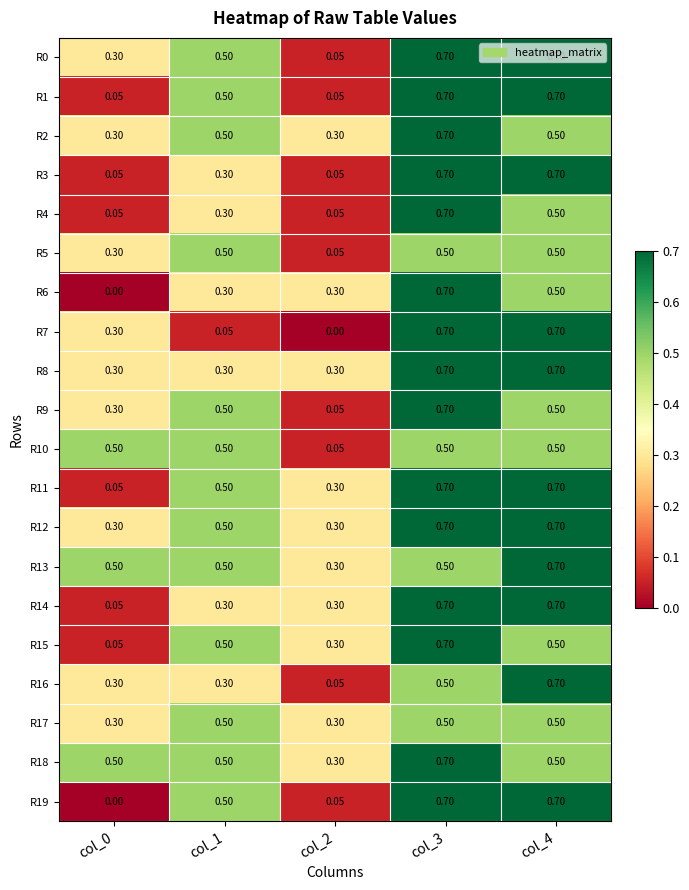

What is the total value across all series at col_0?

4.5